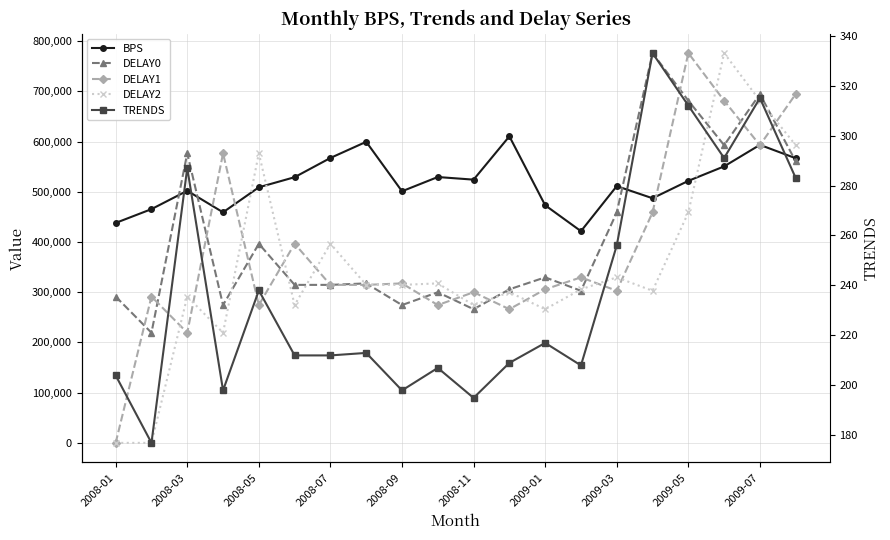

What is the difference between the maximum and minimum values in the DELAY2 series?

776223